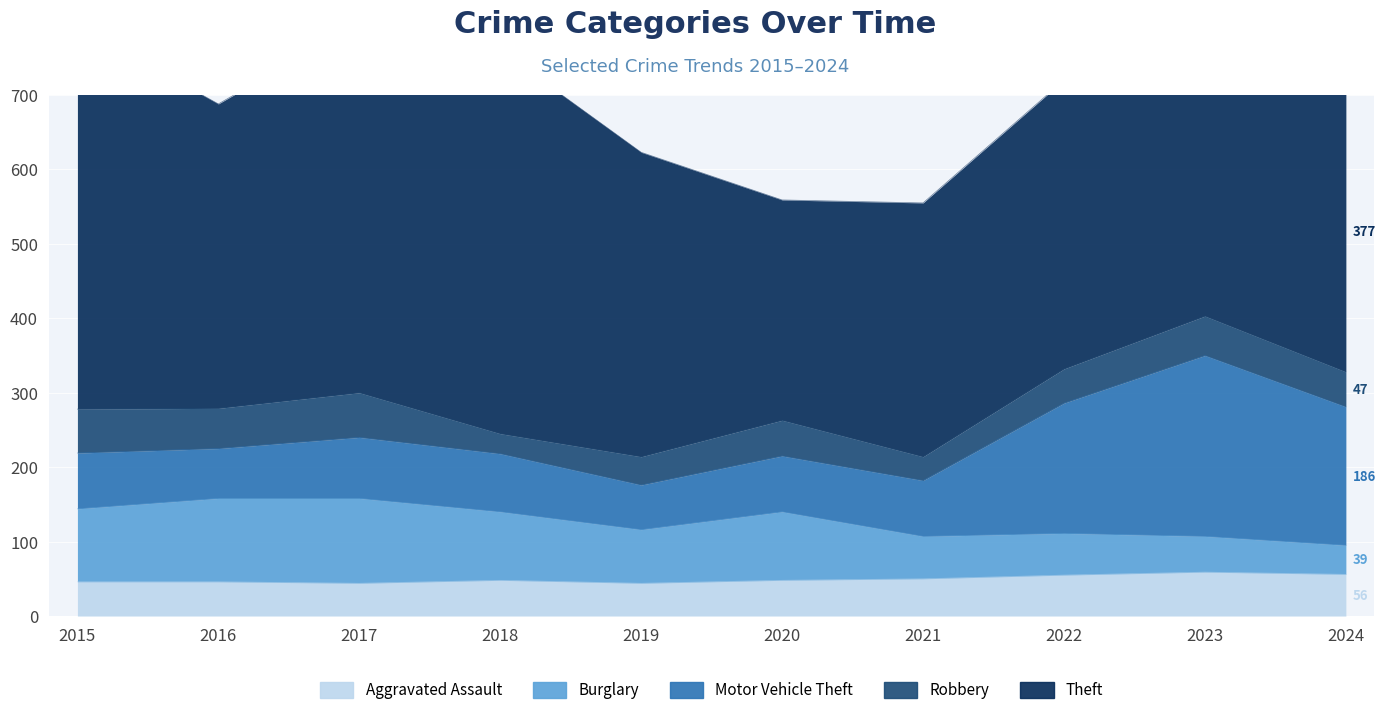

What is the spread (max minus min) of values at 2021?

309